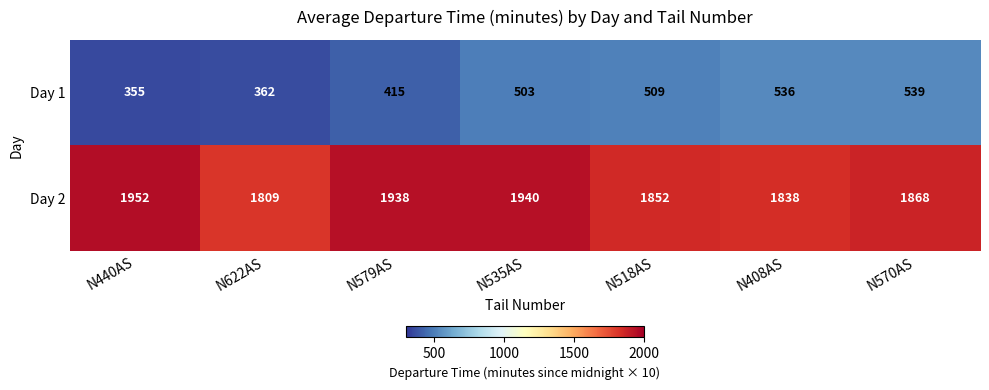

Reading left to right, extract all data points from this chart.

Day 1: 355	362	415	503	509	536	539
Day 2: 1952	1809	1938	1940	1852	1838	1868